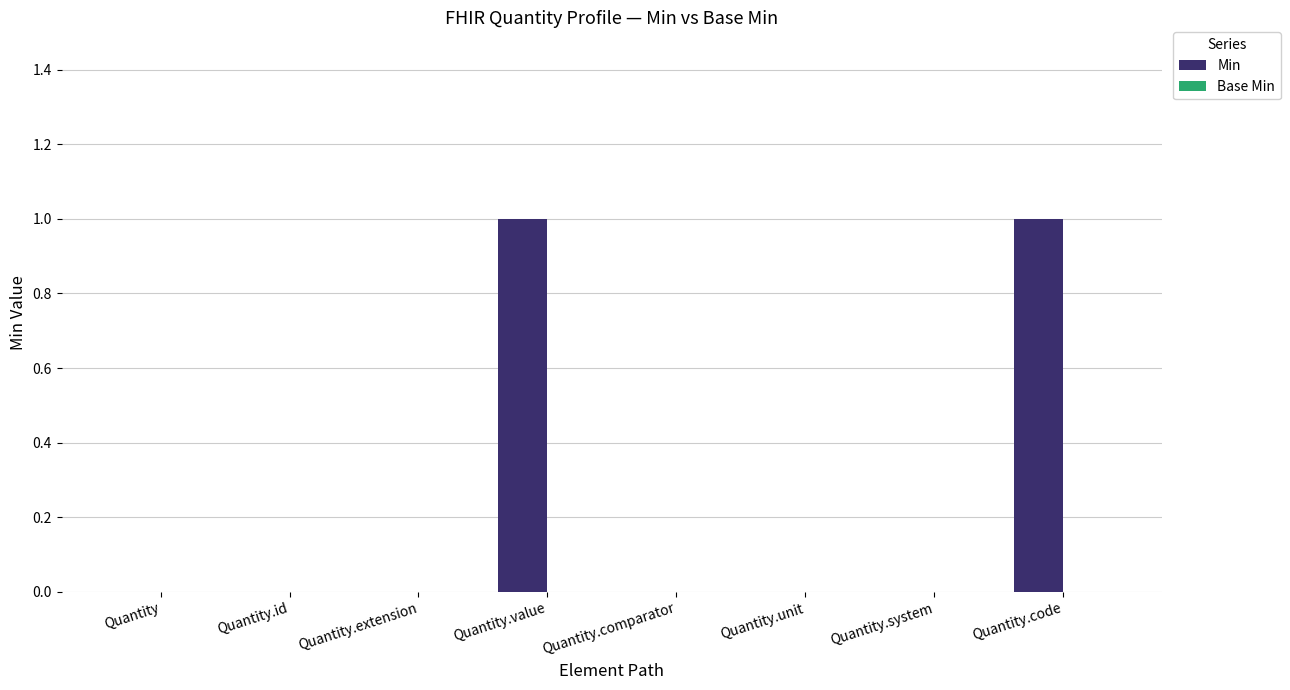

What is the ratio of the value at Quantity.code to the value at Quantity.value?

1.0